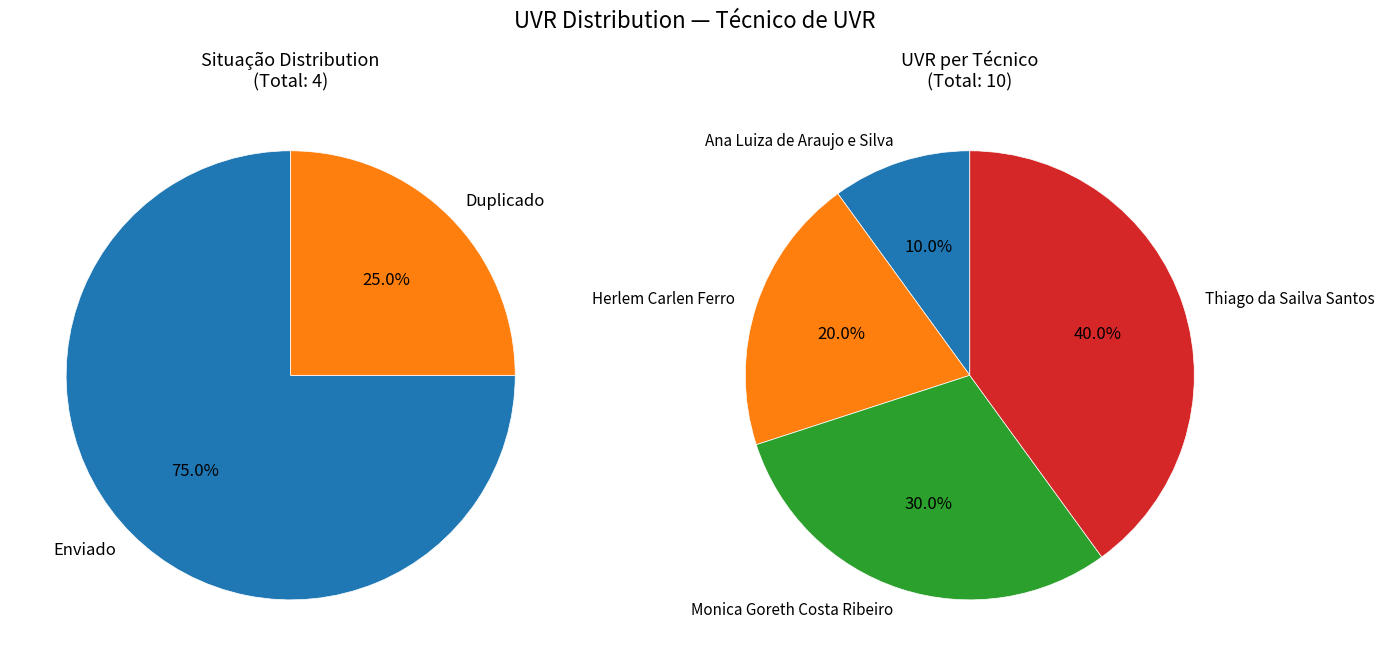

How many segments does this pie chart have?

4